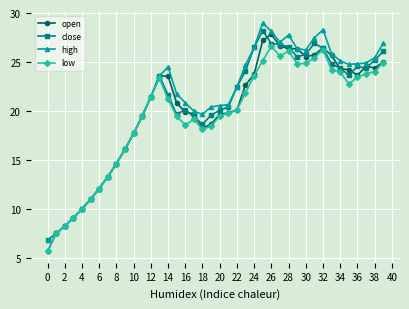

True or false: close has more than 2 interior local peaks.

True